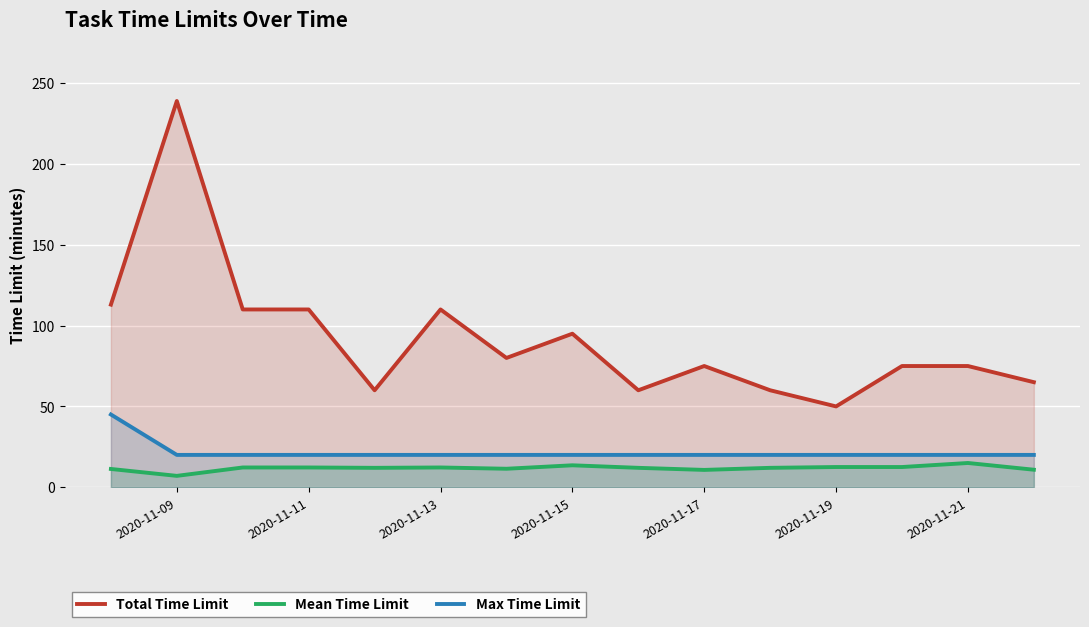

What is the minimum value shown in the chart?

7.0